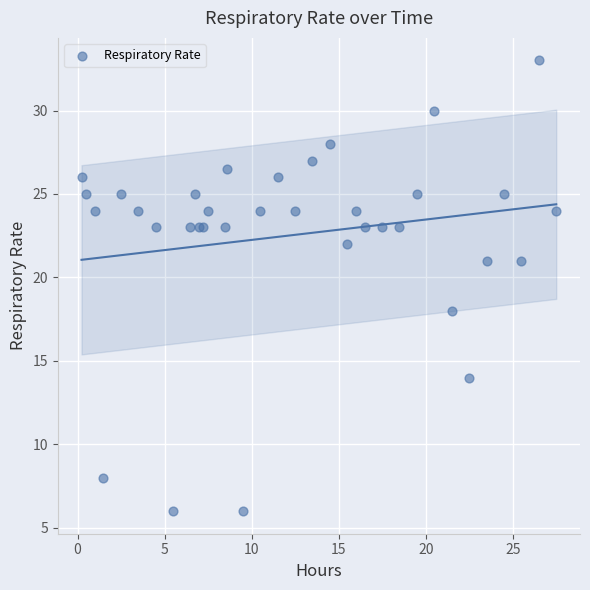

What Y value in the scatter plot is closest to 19?

18.0